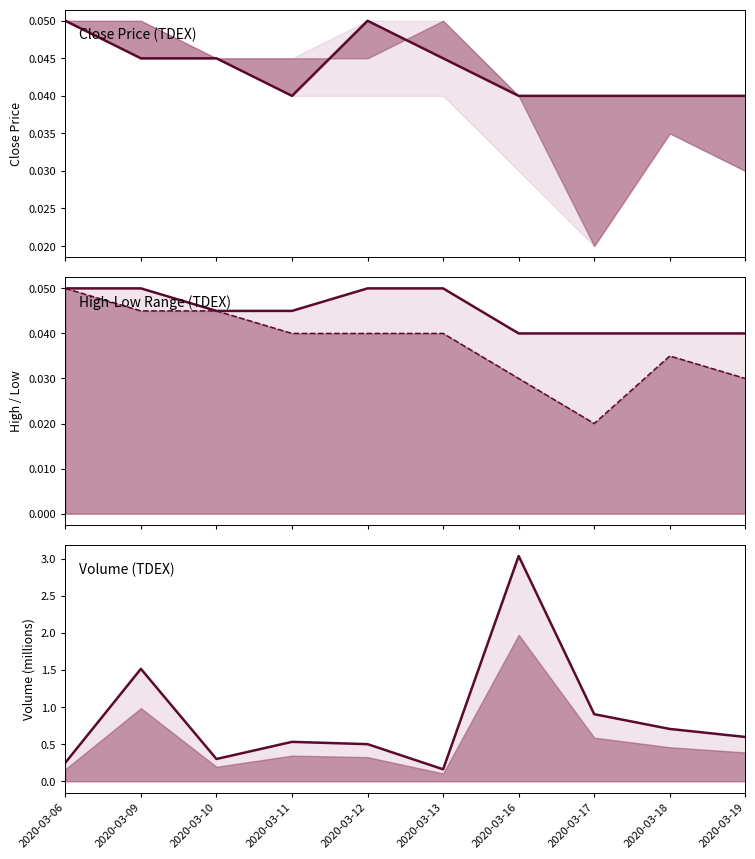

Is the value of high at 2020-03-16 greater than the value of low at 2020-03-18?

Yes